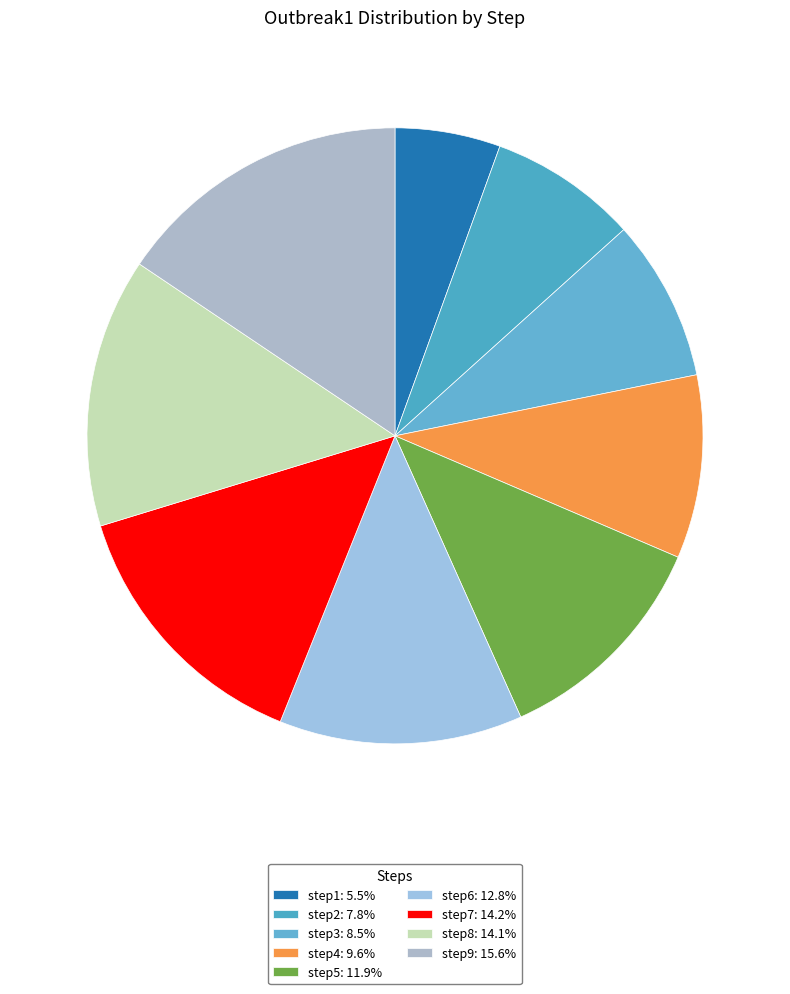

How many slices are in this pie chart?

9